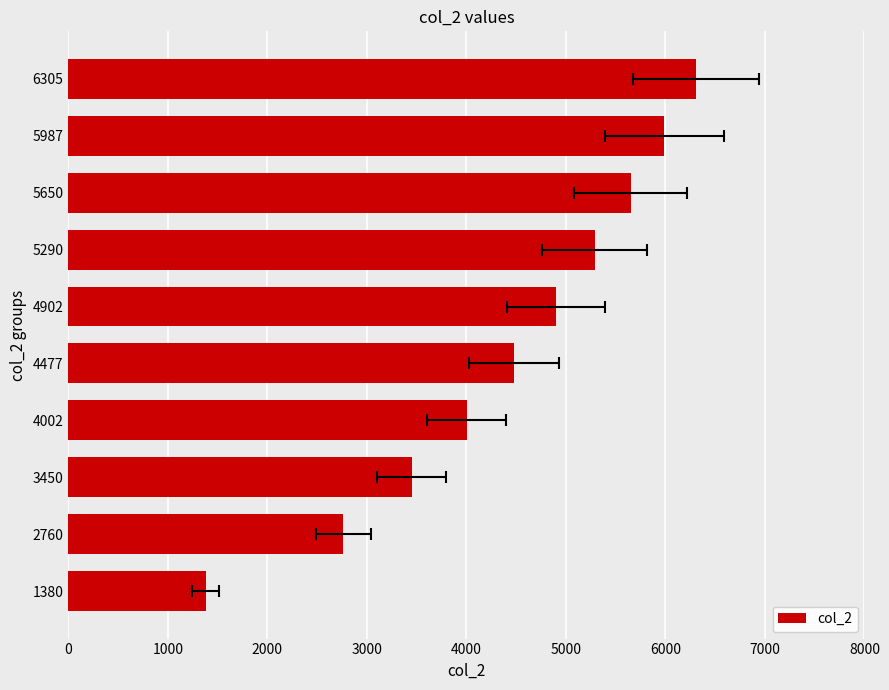

What is the maximum value shown in the chart?

6305